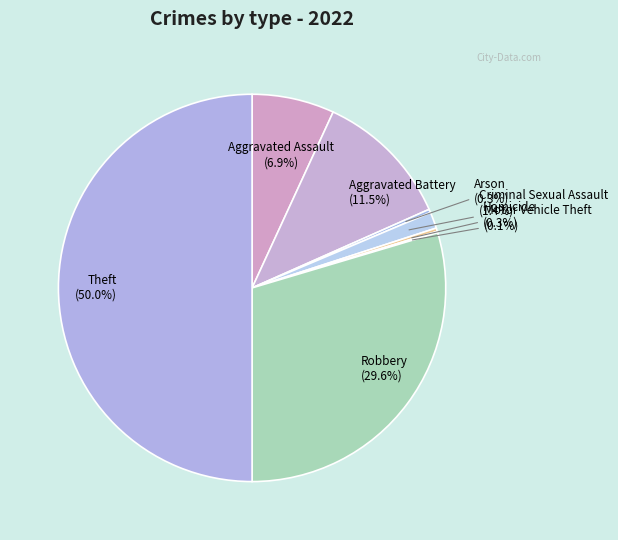

Is it true that Criminal Sexual Assault is 1% of the pie?

True